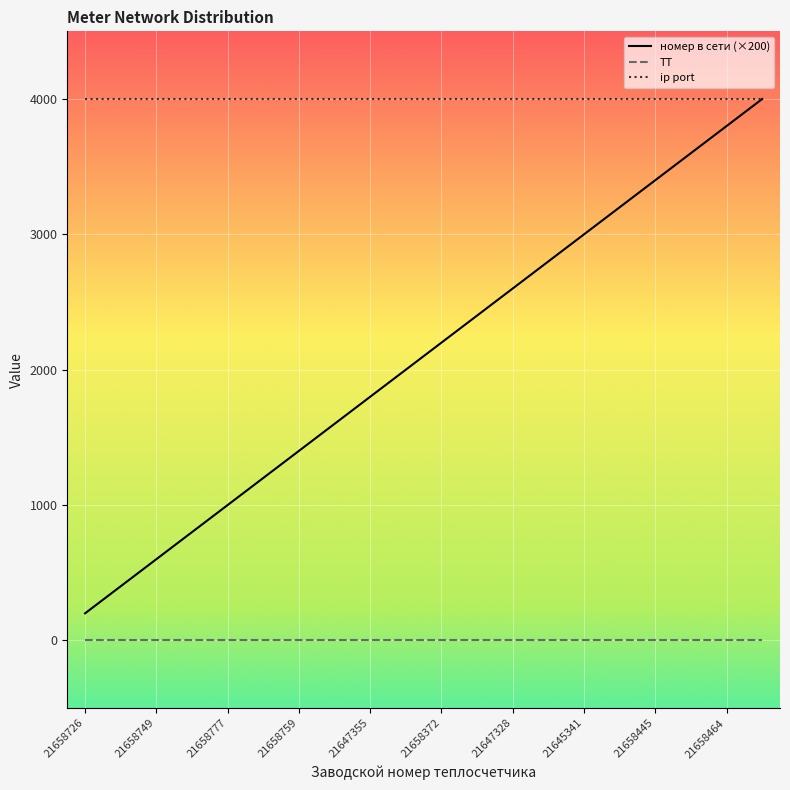

Does the chart display data point markers on the line(s)?

No